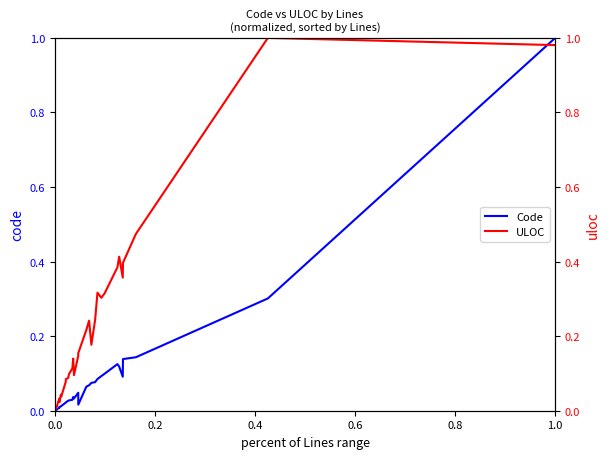

What is the maximum value for Code?

1.0